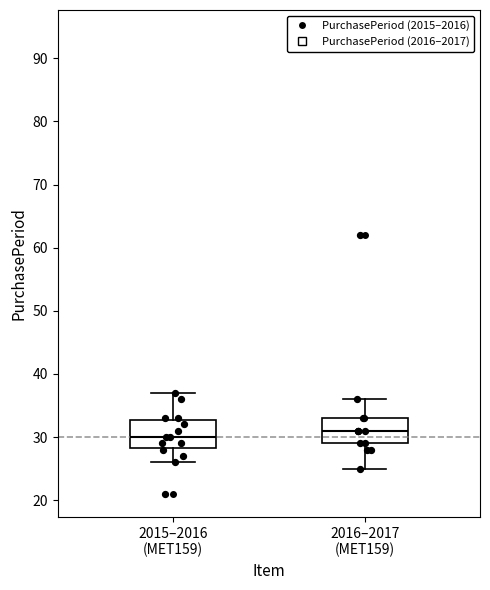

Reading left to right, transcribe this box plot: for each box, give where its median line is, the range the box spans, and where its two whiskers end, as read against the y-axis. The values are not printed on the chart, so give them approximately, as read against the axis.

2015–2016 (MET159): median 30, box 28 to 33, whiskers 26 to 37
2016–2017 (MET159): median 31, box 29 to 33, whiskers 25 to 36